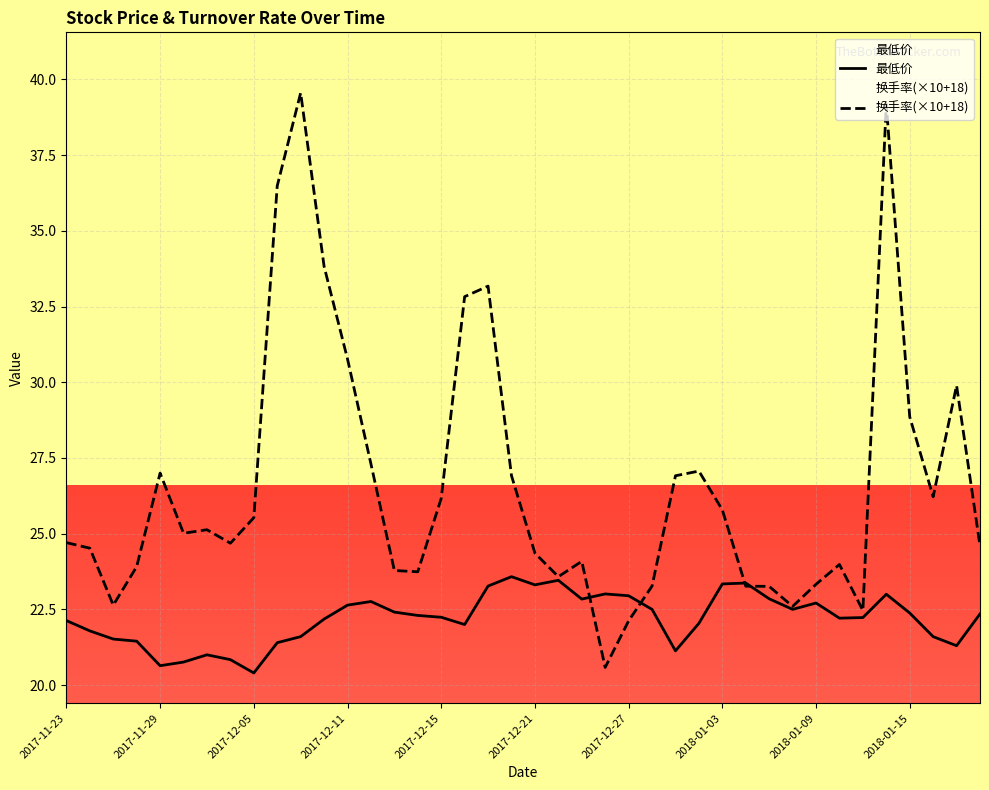

At which label does 最低价 first exceed 22?

2017-11-23